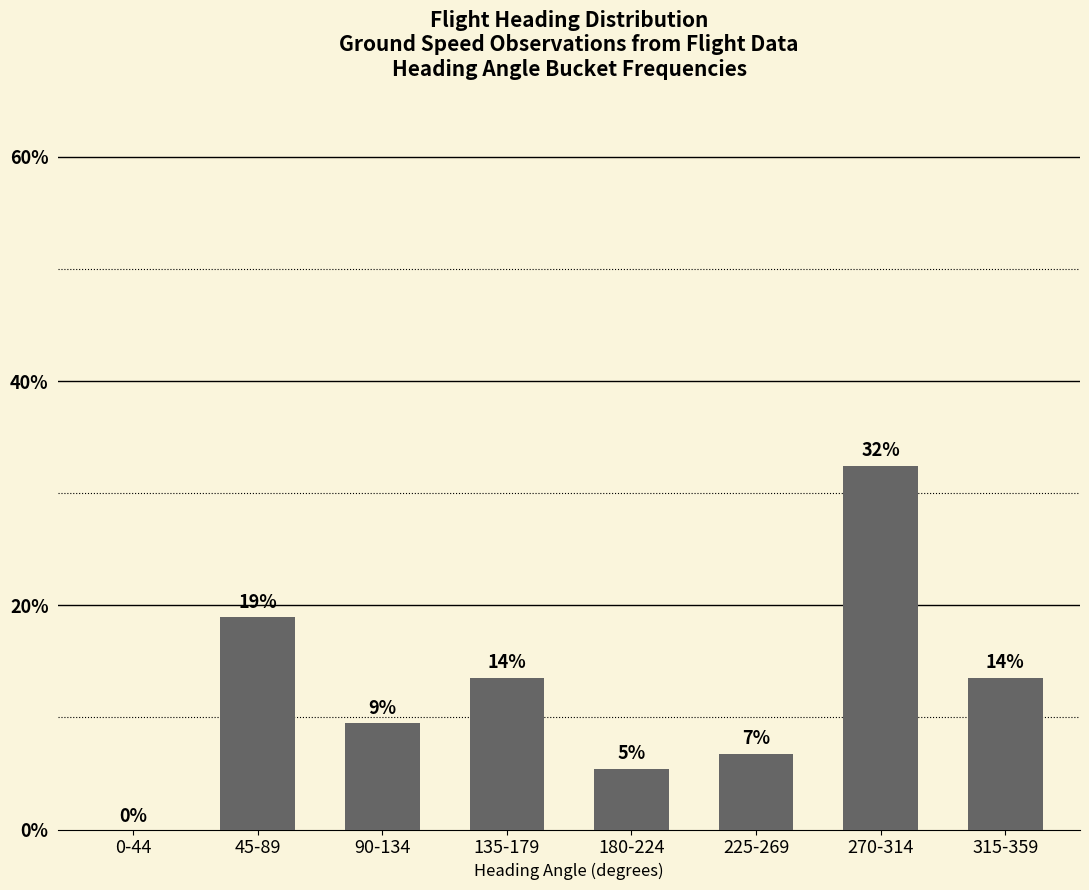

At which label does the data first exceed 13?

45-89